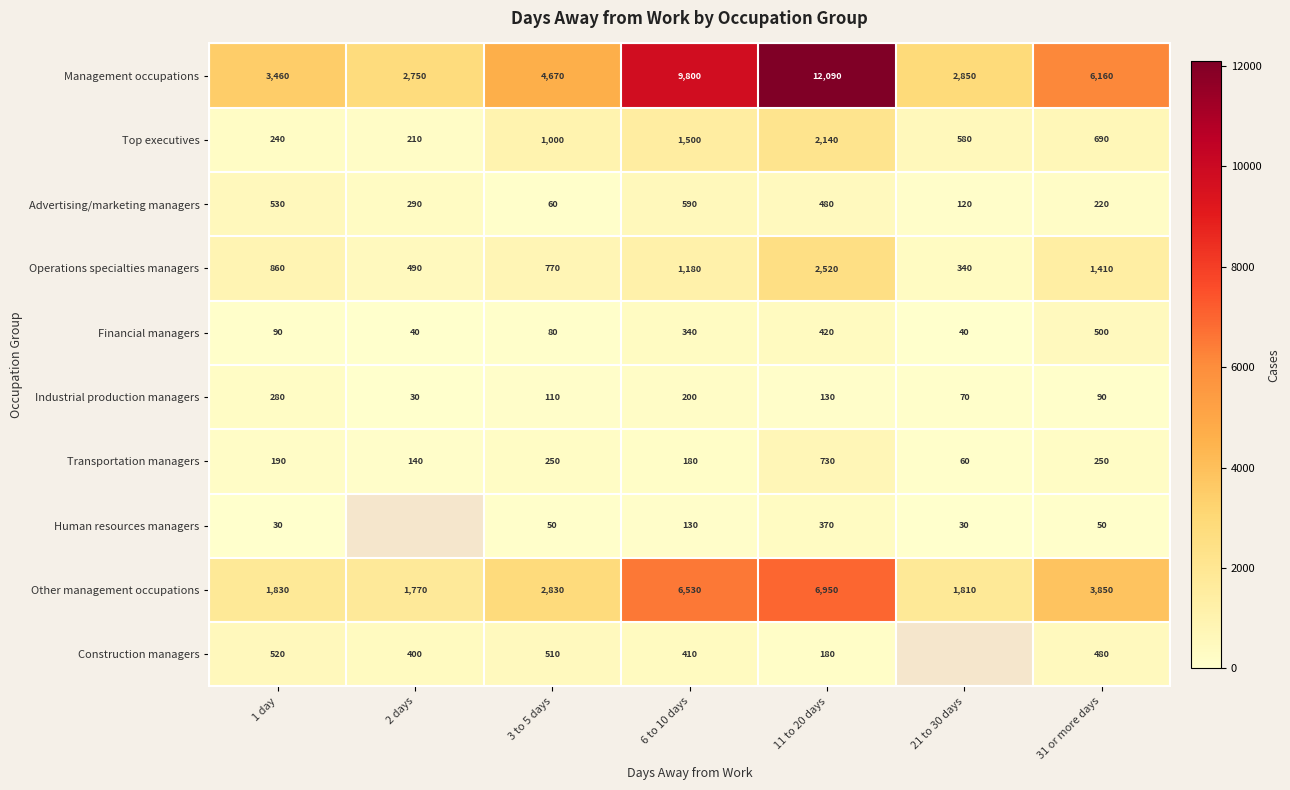

What is the difference between the second highest and second lowest values in the Top executives series?

1260